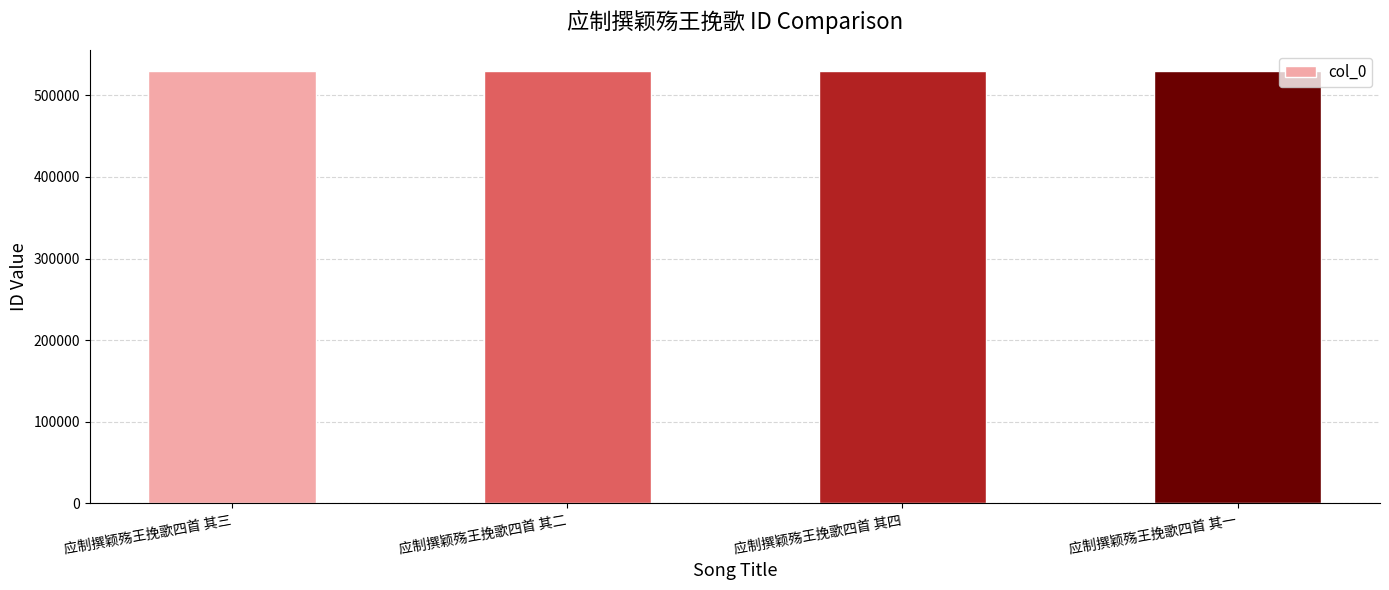

True or false: the data shows 747135 at 应制撰颖殇王挽歌四首 其三.

False